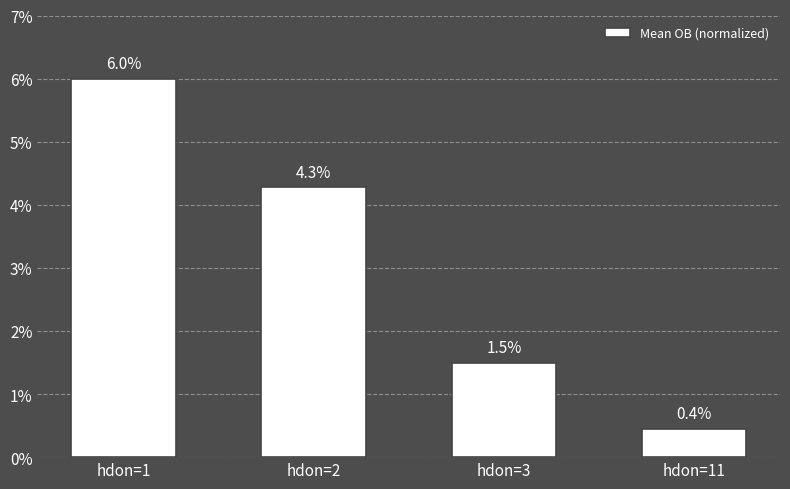

Which has a higher value, hdon=1 or hdon=11?

hdon=1